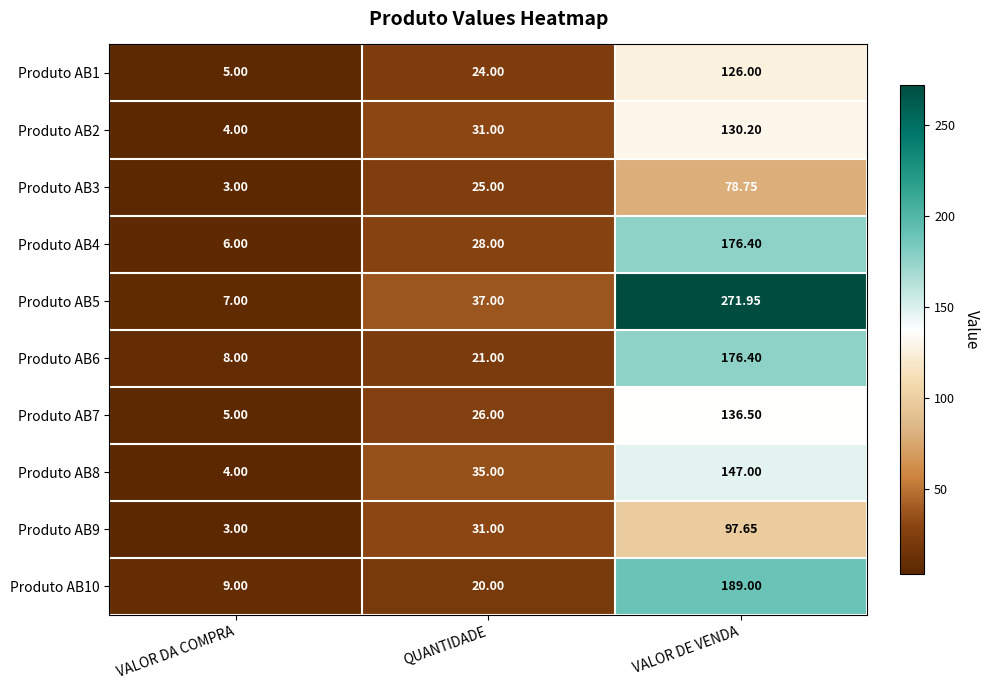

At which category does the chart reach its peak across all series?

VALOR DE VENDA